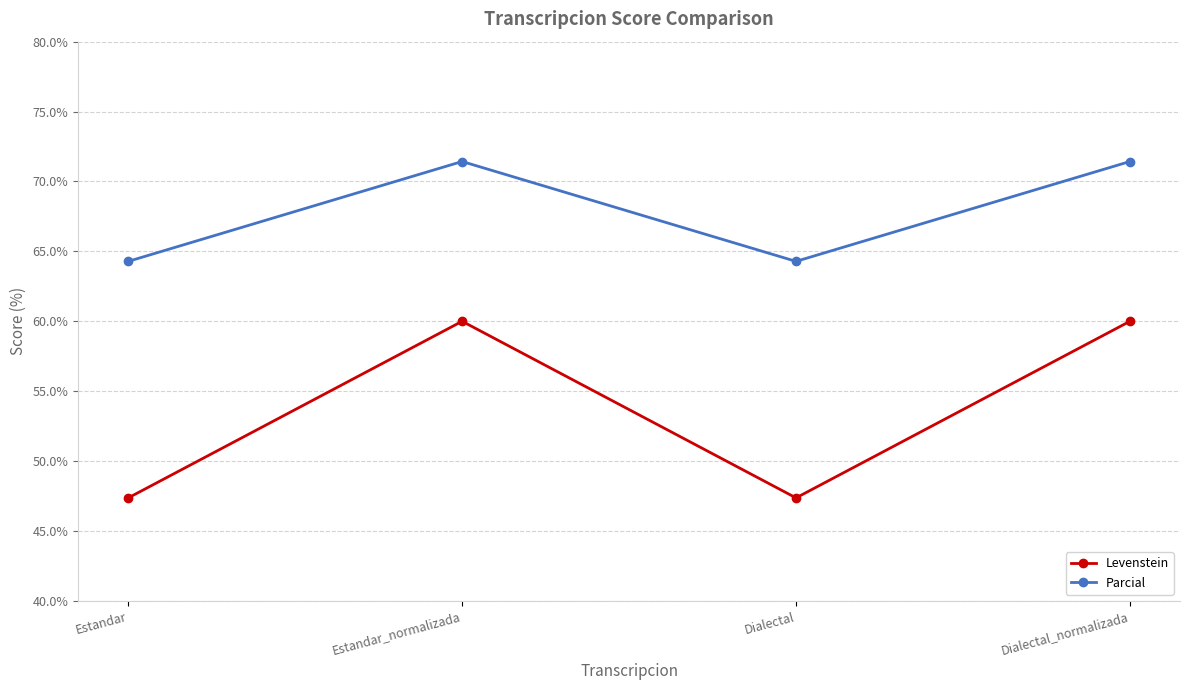

True or false: Levenstein and Parcial intersect in this chart.

False